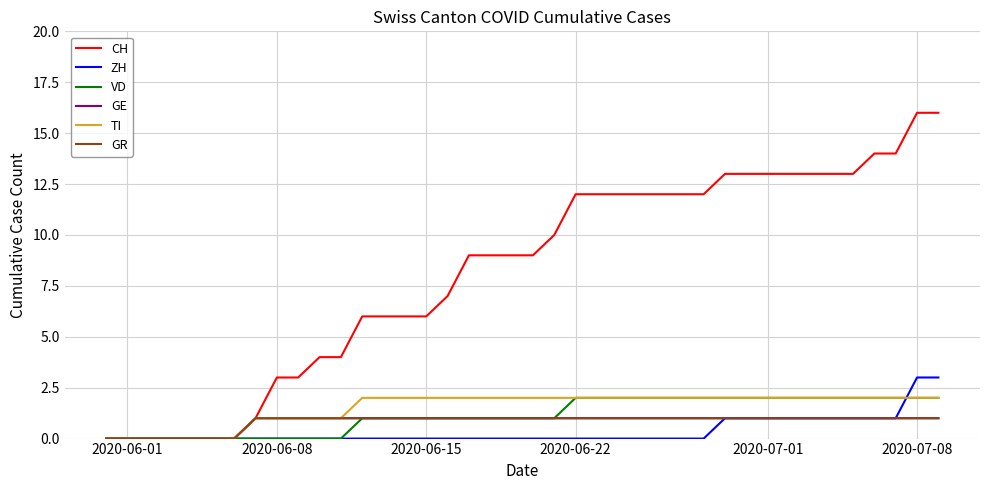

Is this an area chart (filled region under the line)?

No